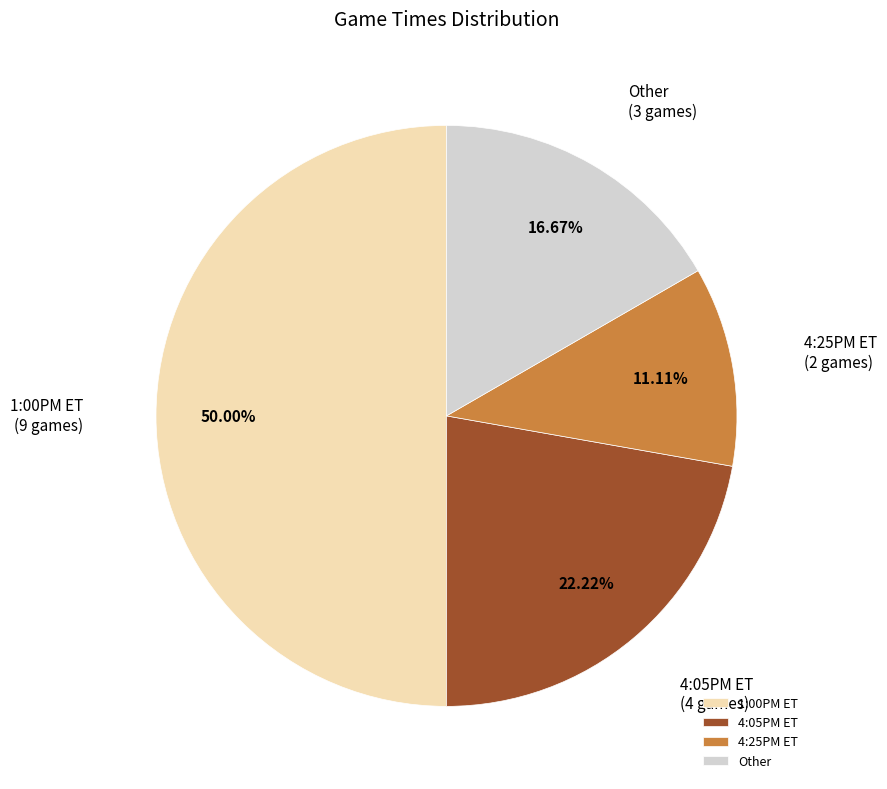

To the nearest percent, what is the difference between the Other and 1:00PM ET slice percentages?

33%